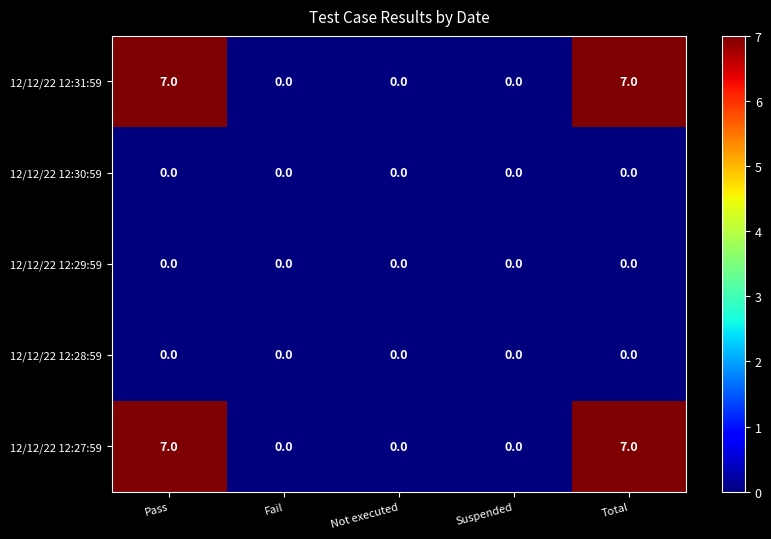

What is the greatest value displayed?

7